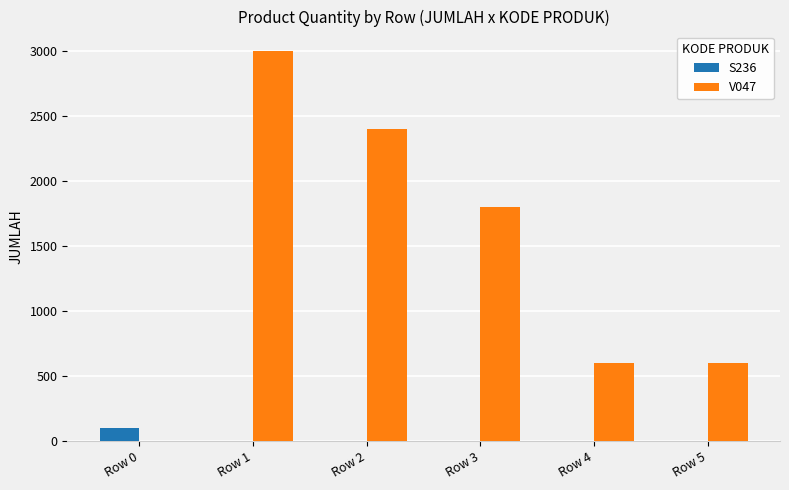

Reading right to left, extract all data points from this chart.

S236: Row 5=0	Row 4=0	Row 3=0	Row 2=0	Row 1=0	Row 0=100
V047: Row 5=600	Row 4=600	Row 3=1800	Row 2=2400	Row 1=3000	Row 0=0